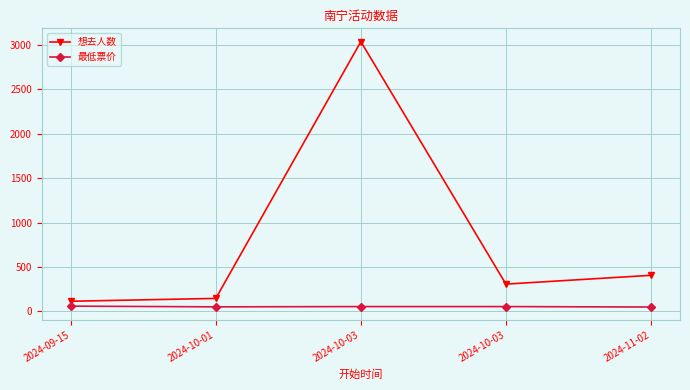

What is the total value across all series at 2024-10-01?

199